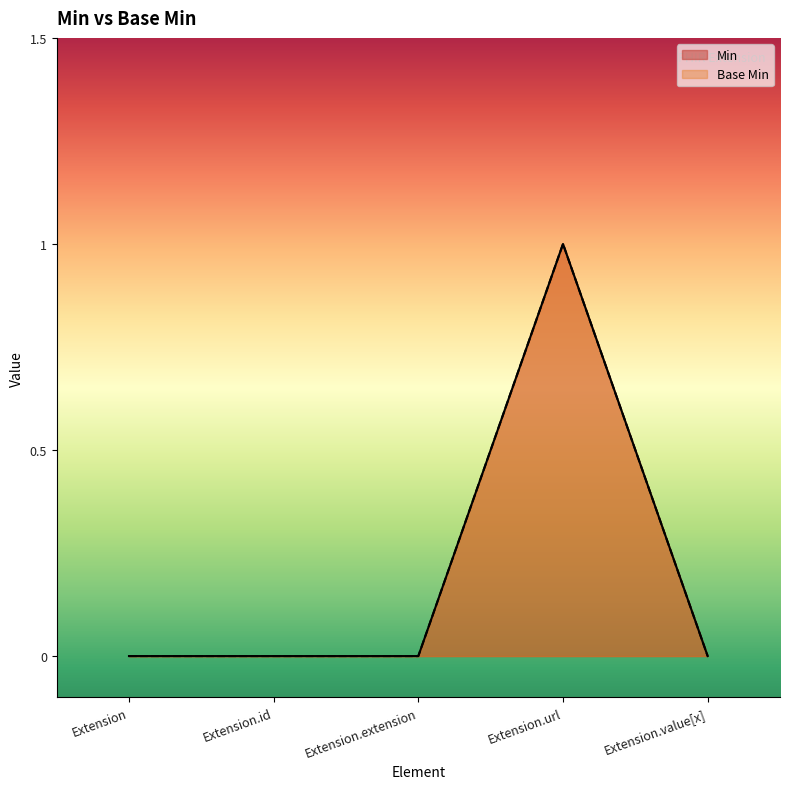

Reading right to left, extract all data points from this chart.

Min: Extension.value[x]=0	Extension.url=1	Extension.extension=0	Extension.id=0	Extension=0
Base Min: Extension.value[x]=0	Extension.url=1	Extension.extension=0	Extension.id=0	Extension=0